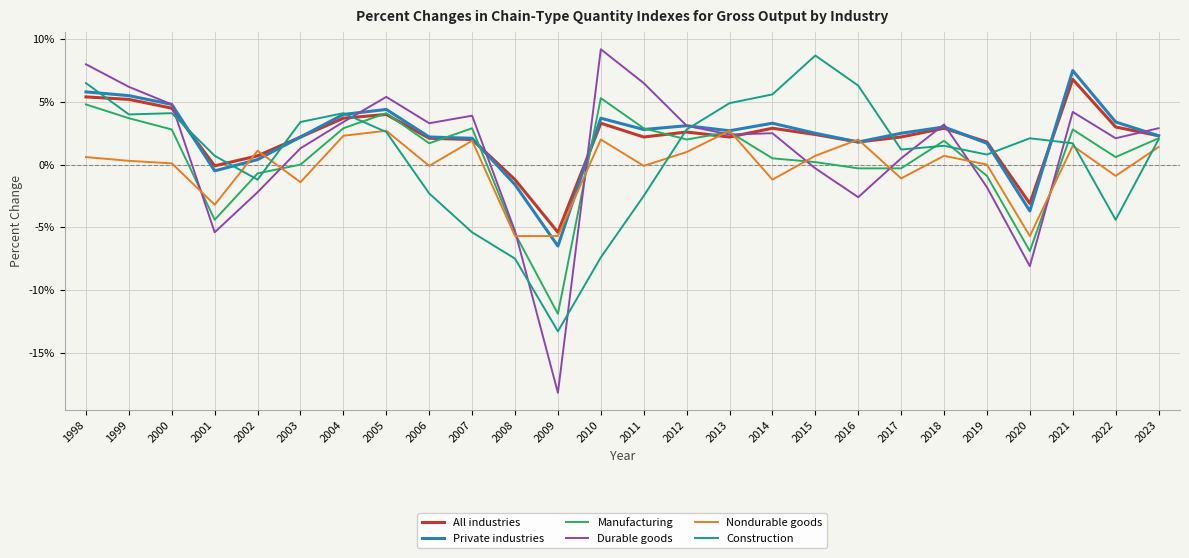

The Nondurable goods series shows 2.7 at 2013. True or false?

True